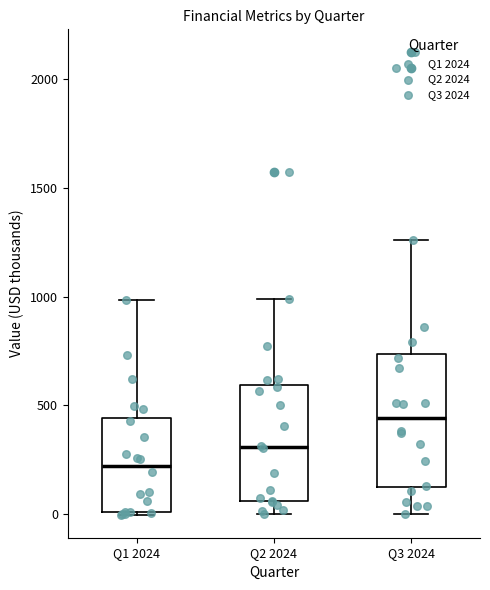

Which box is the tallest, from its lower edge to its upper edge?

Q3 2024